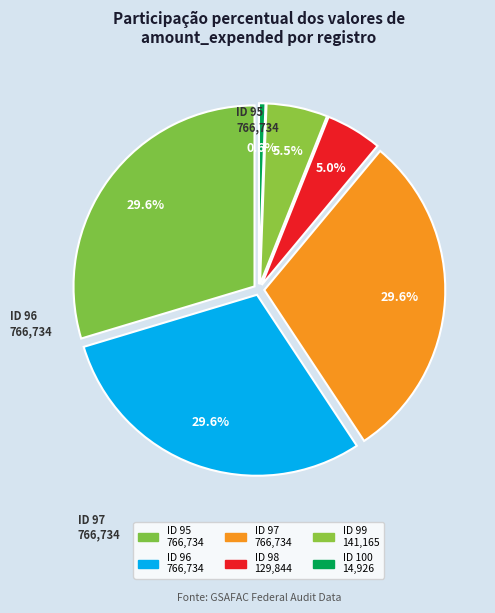

To the nearest percent, what is the difference between the largest and smallest slice percentages?

29%